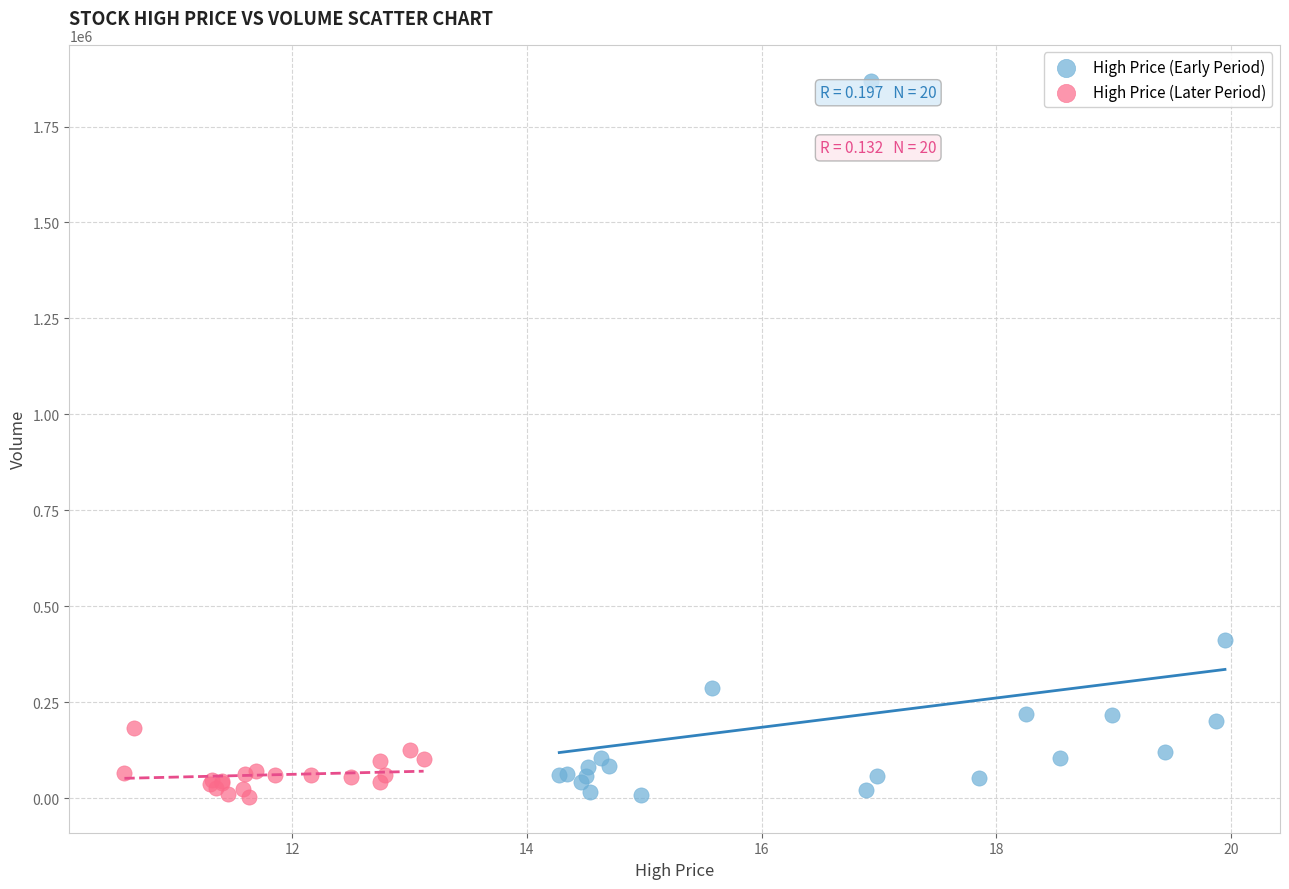

Which series reaches the maximum Y coordinate?

High Price (Early Period)